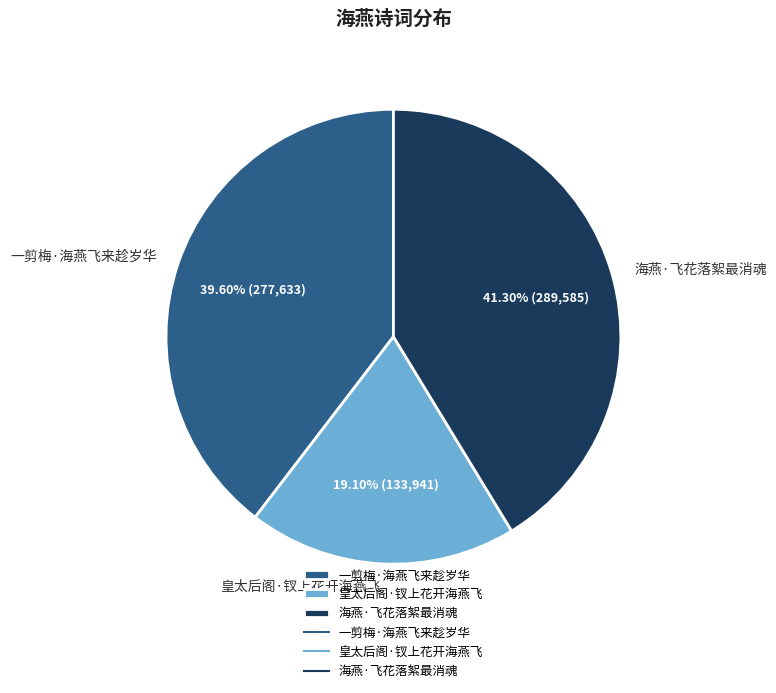

What is the total percentage of 一剪梅·海燕飞来趁岁华 and 皇太后阁·钗上花开海燕飞?

58.7%